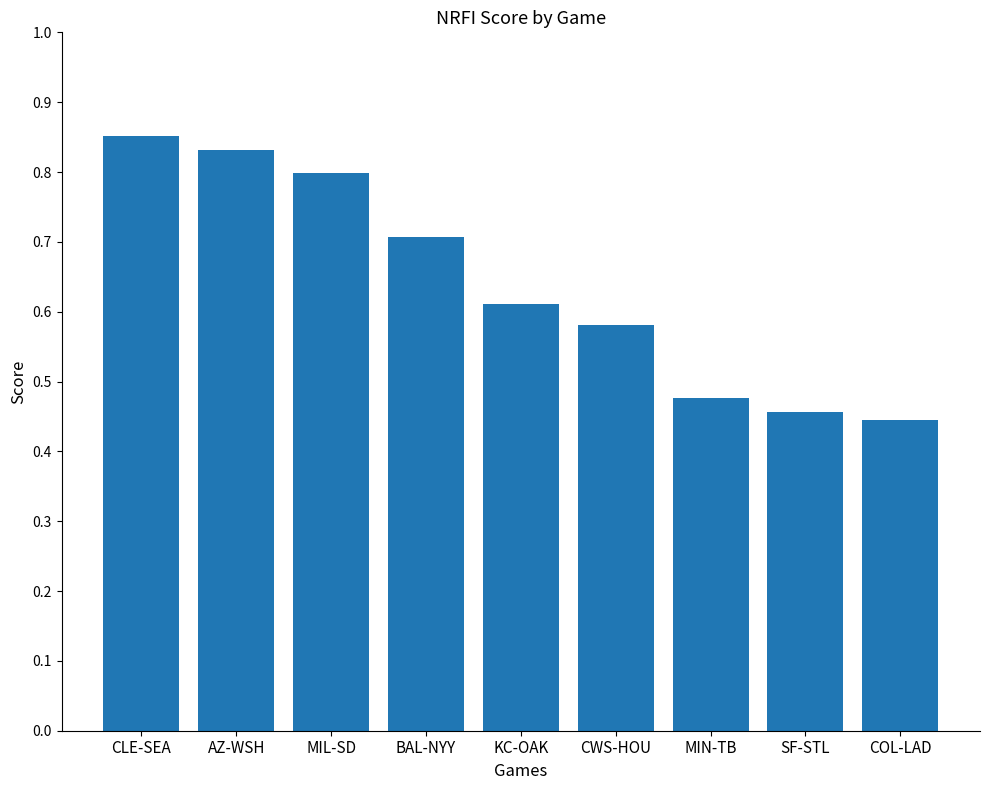

How many values are between 0 and 1?

9